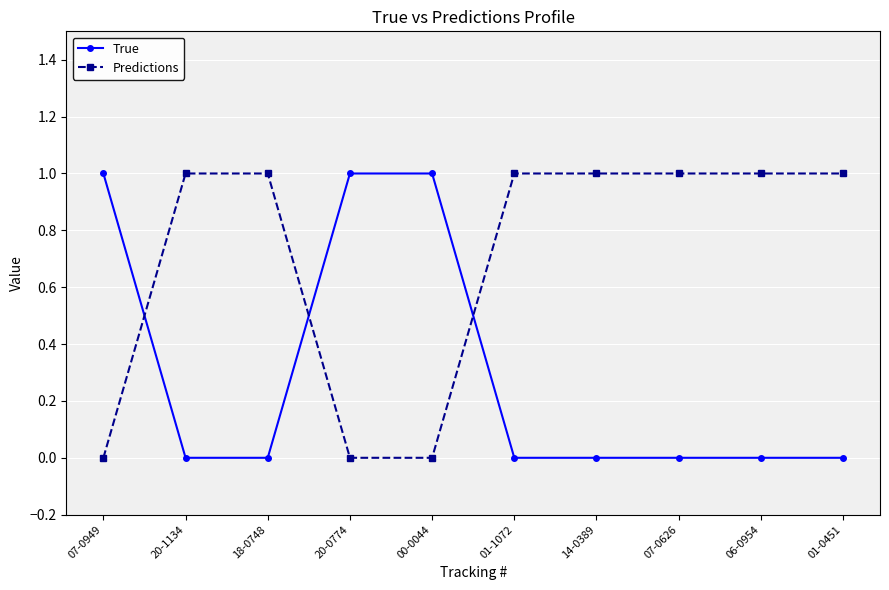

After their last crossing, which series has the higher values: True or Predictions?

Predictions